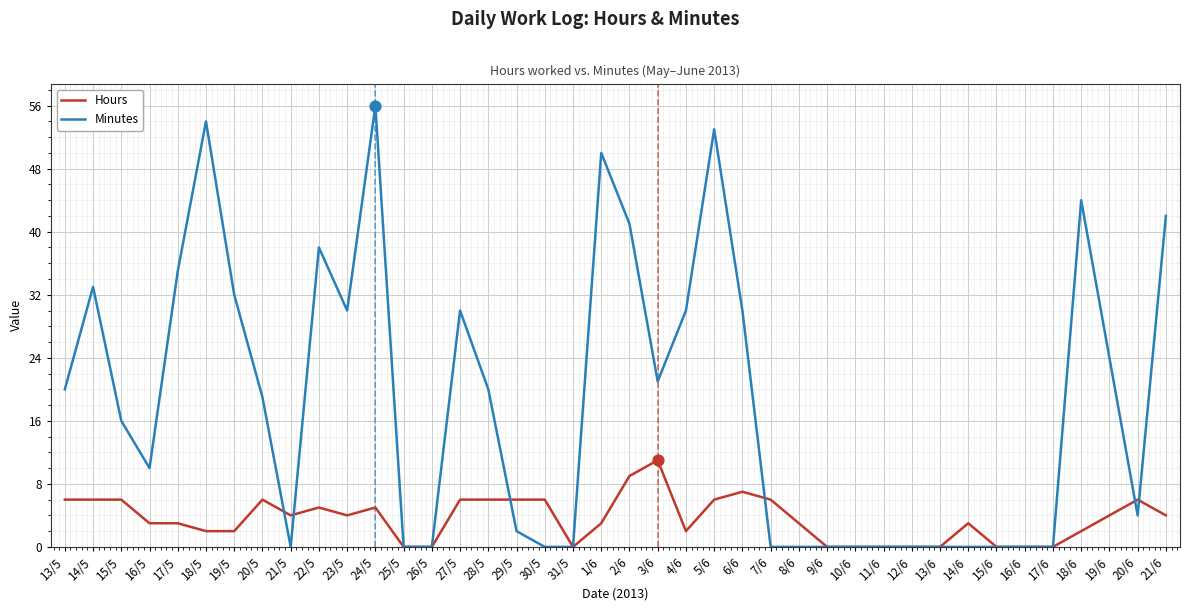

Is the value of Minutes at 13/5 greater than the value of Hours at 19/5?

Yes